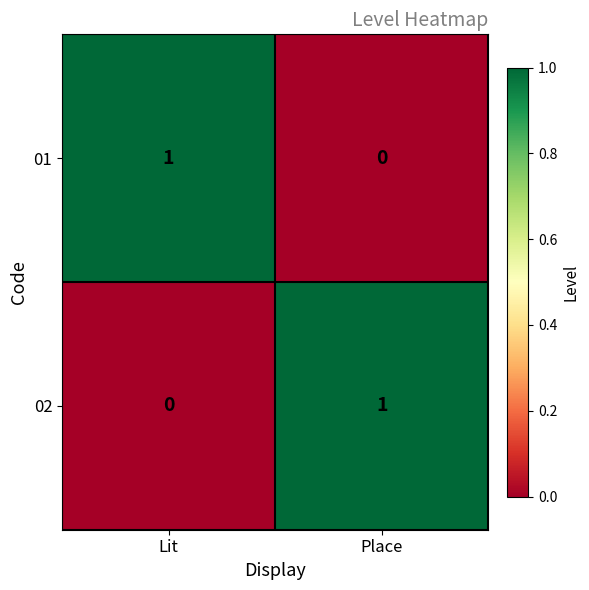

Which category has the highest value in the 01 series?

Lit